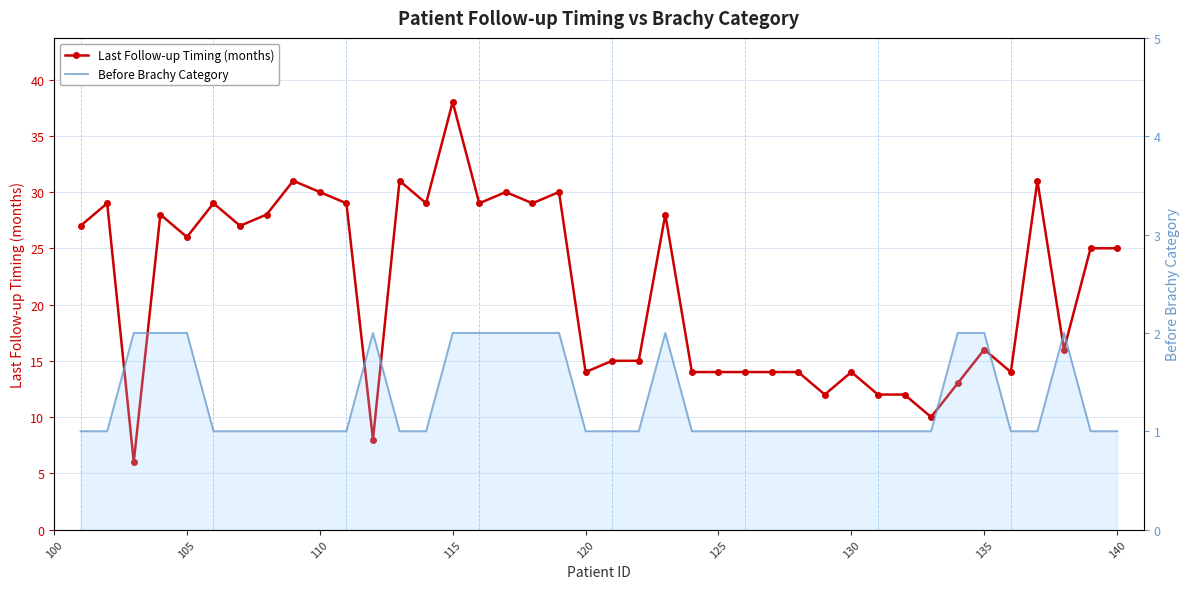

What are all the series names shown in the legend?

Last Follow-up Timing (months), Before Brachy Category